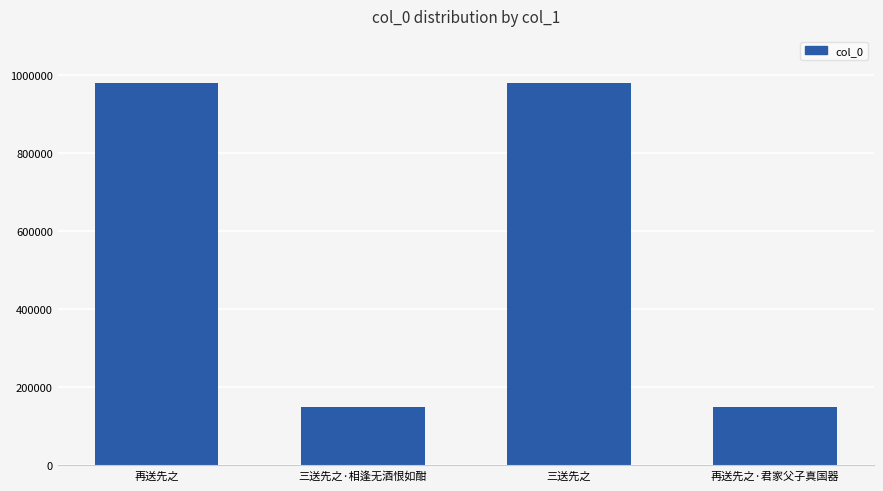

How many data points are less than 979819?

2